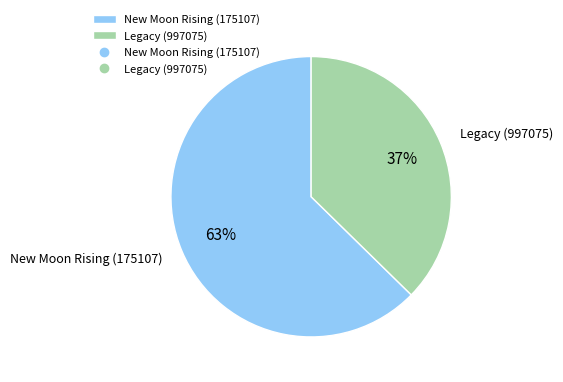

Rank the categories by value from lowest to highest.

Legacy (997075), New Moon Rising (175107)